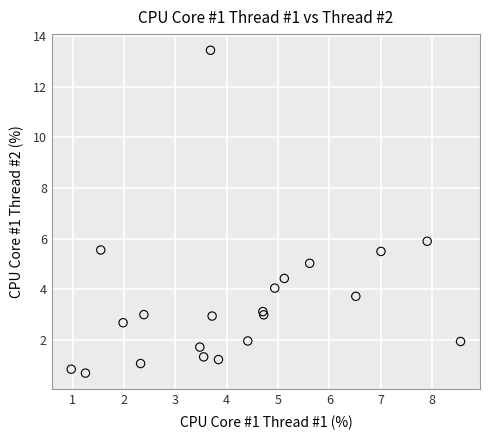

What Y value in the scatter plot is closest to 7?

5.9